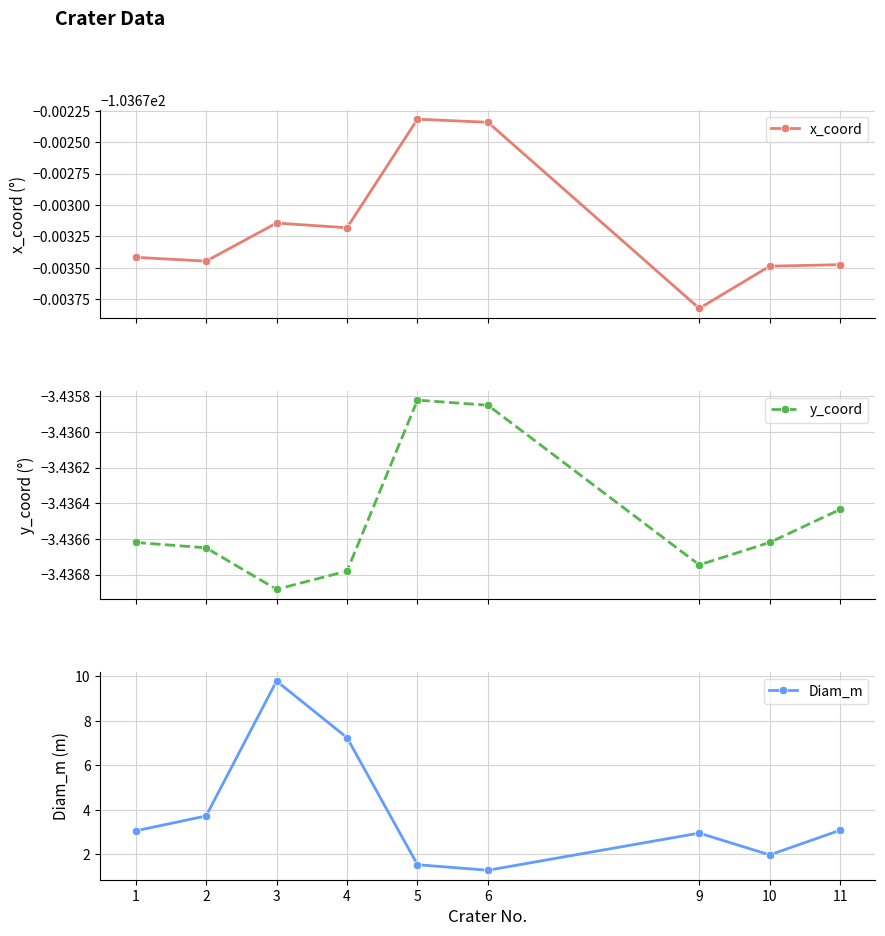

True or false: Diam_m has a value of 3.7 at 2.

True